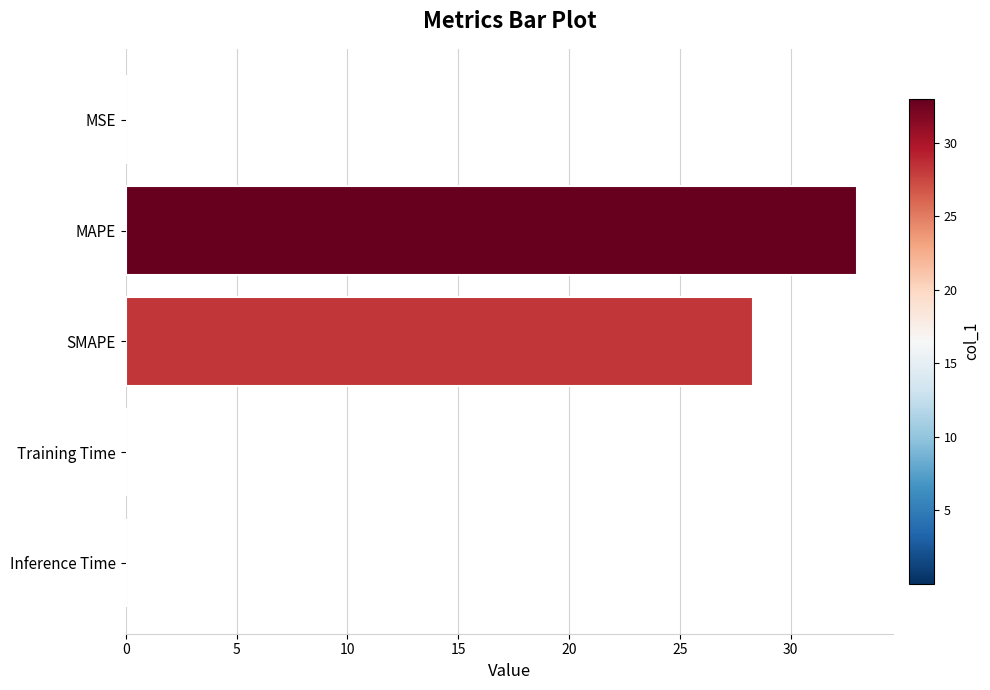

What is the sum of all values?

61.3